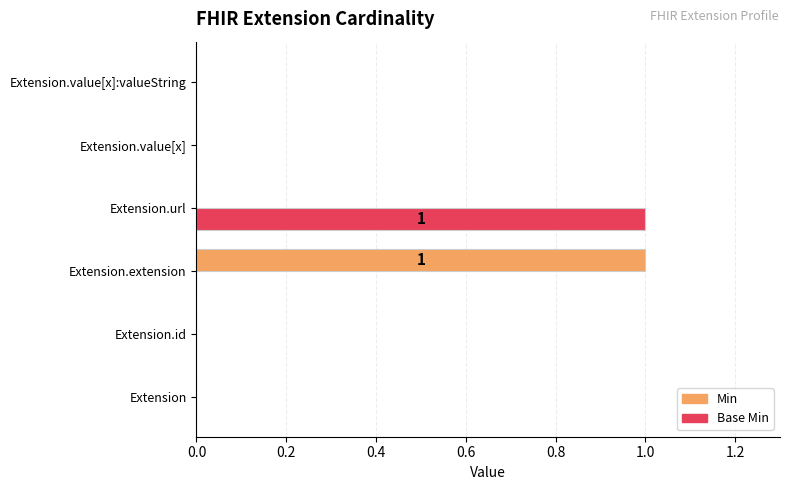

True or false: Min has a value of 0 at Extension.value[x].

True